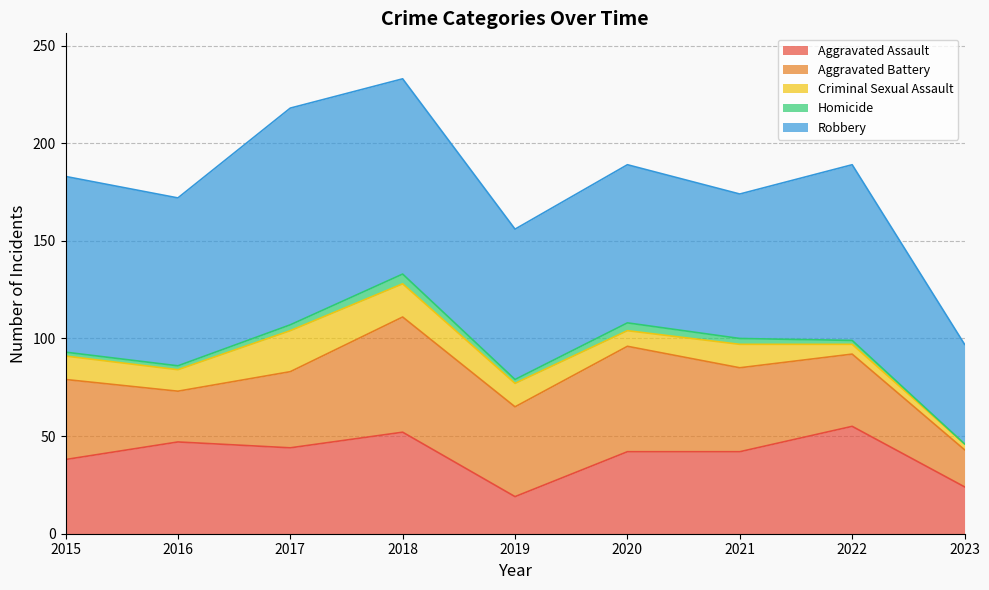

Where is the first local maximum for Homicide?

2018